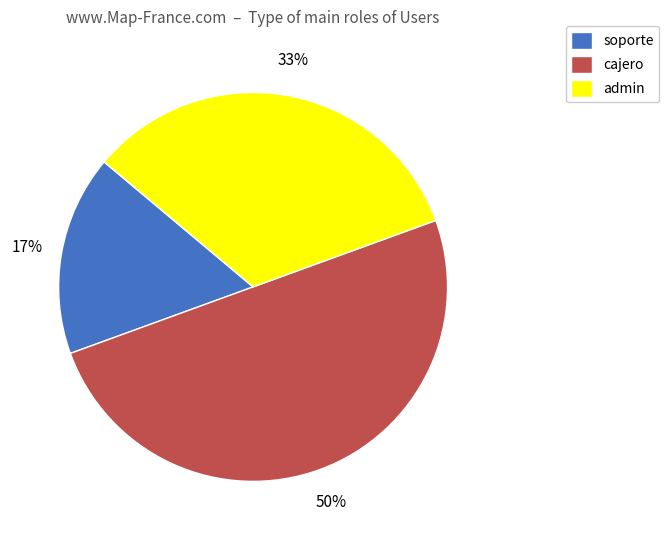

What percentage is the soporte slice, to the nearest percent?

17%